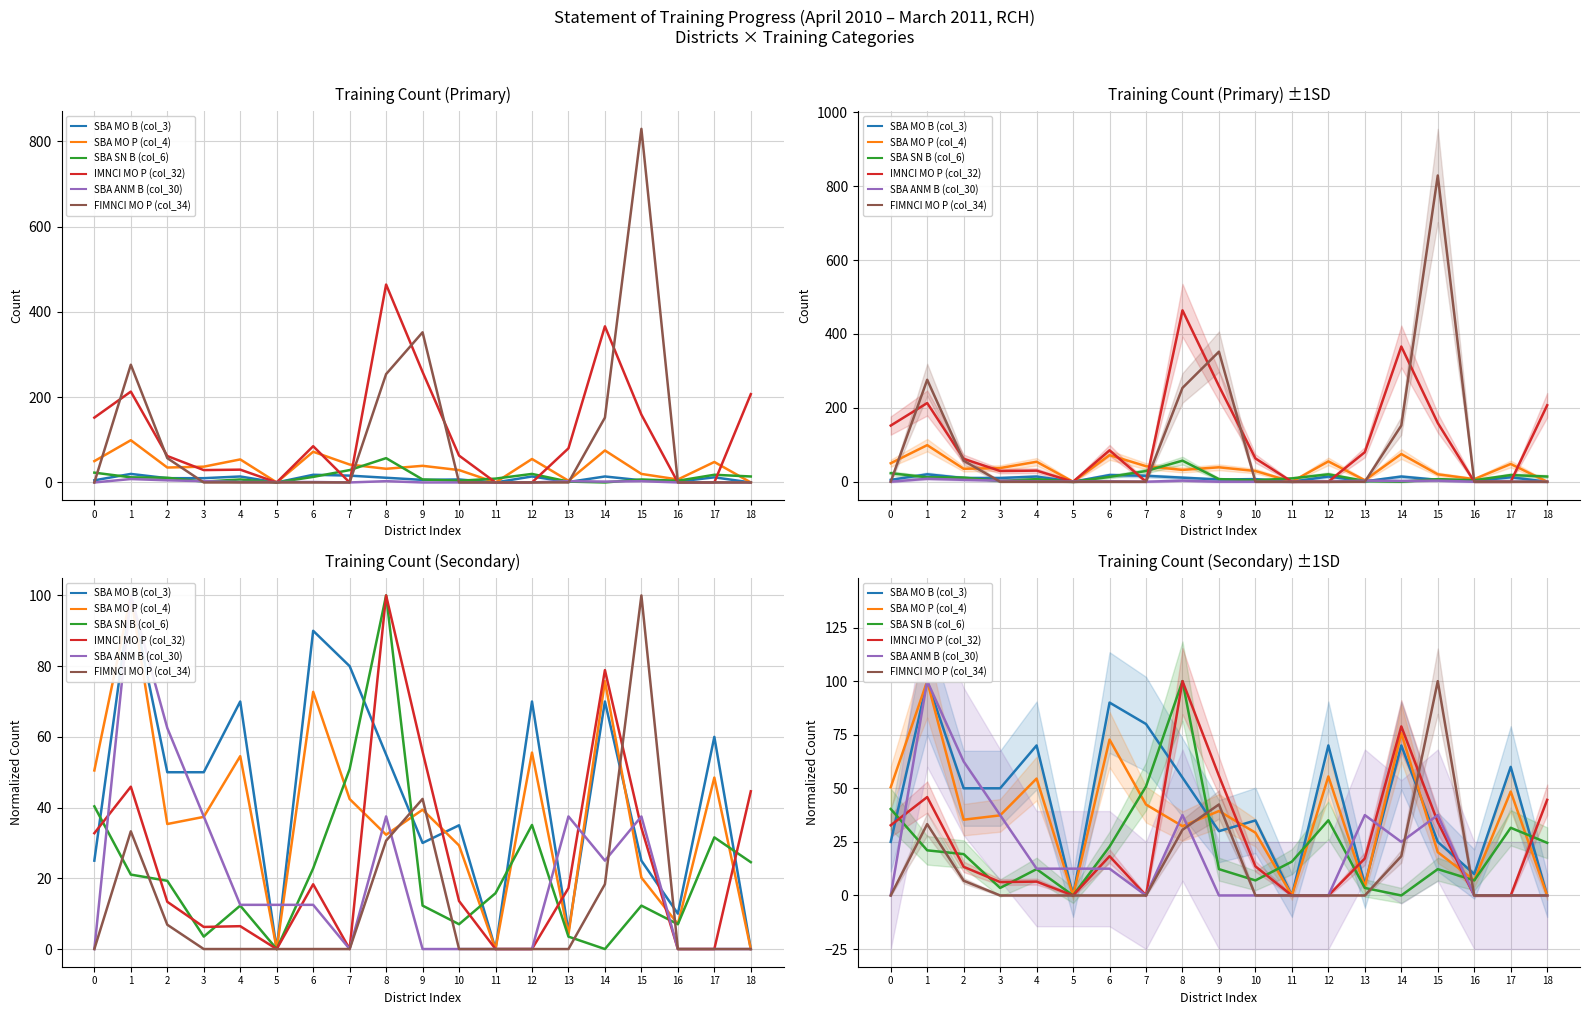

Rank the categories by SBA MO B (col_3) value from lowest to highest.

5, 11, 18, 13, 16, 0, 15, 9, 10, 2, 3, 8, 17, 4, 12, 14, 7, 6, 1